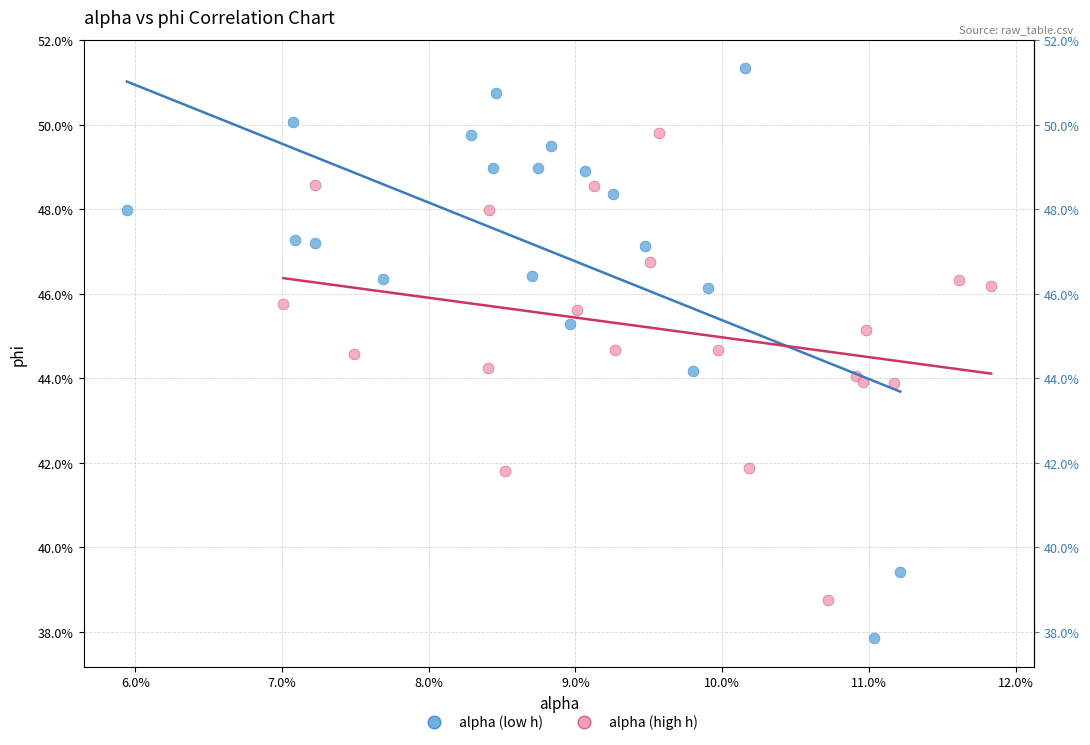

Which series has the widest spread of Y values?

alpha (low h)